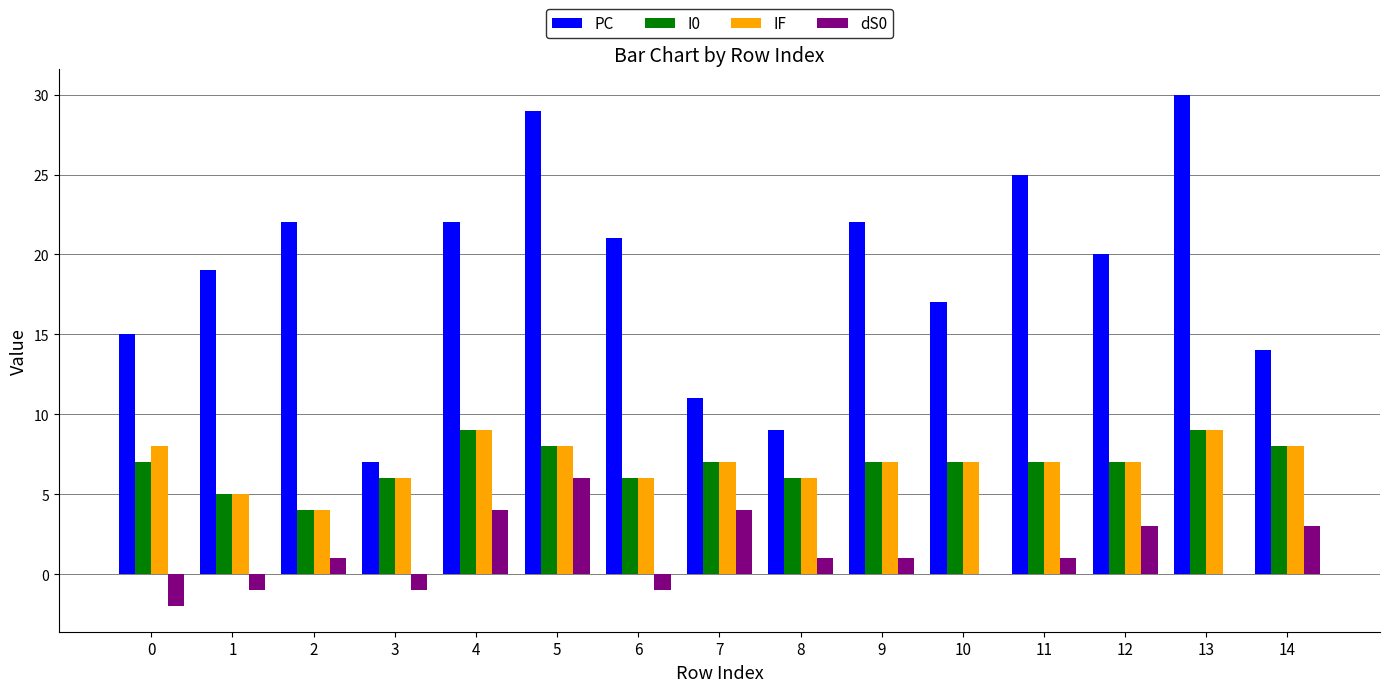

Which label corresponds to the largest value in the chart?

13